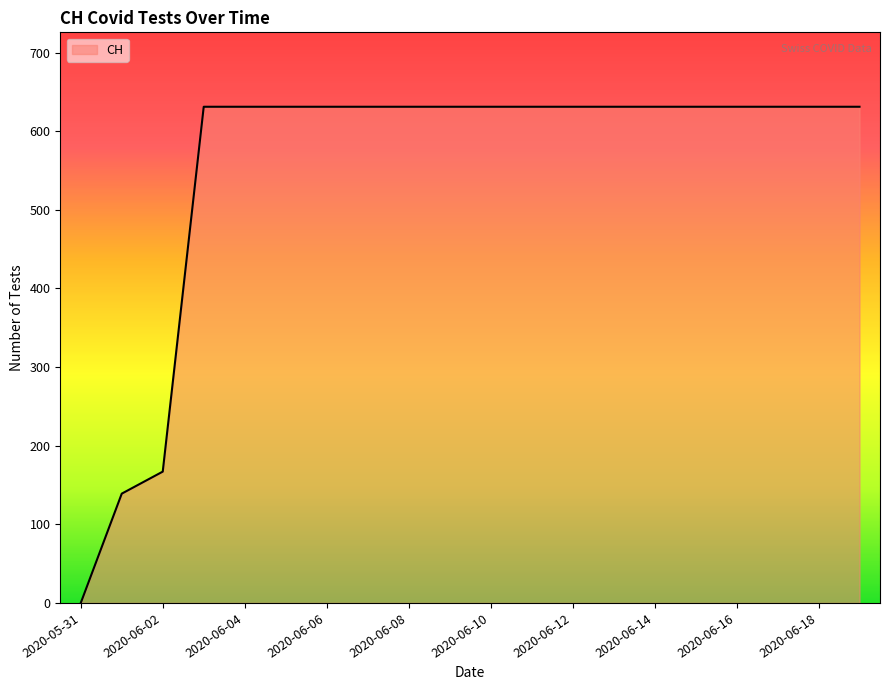

What is the difference between the maximum and minimum values?

631